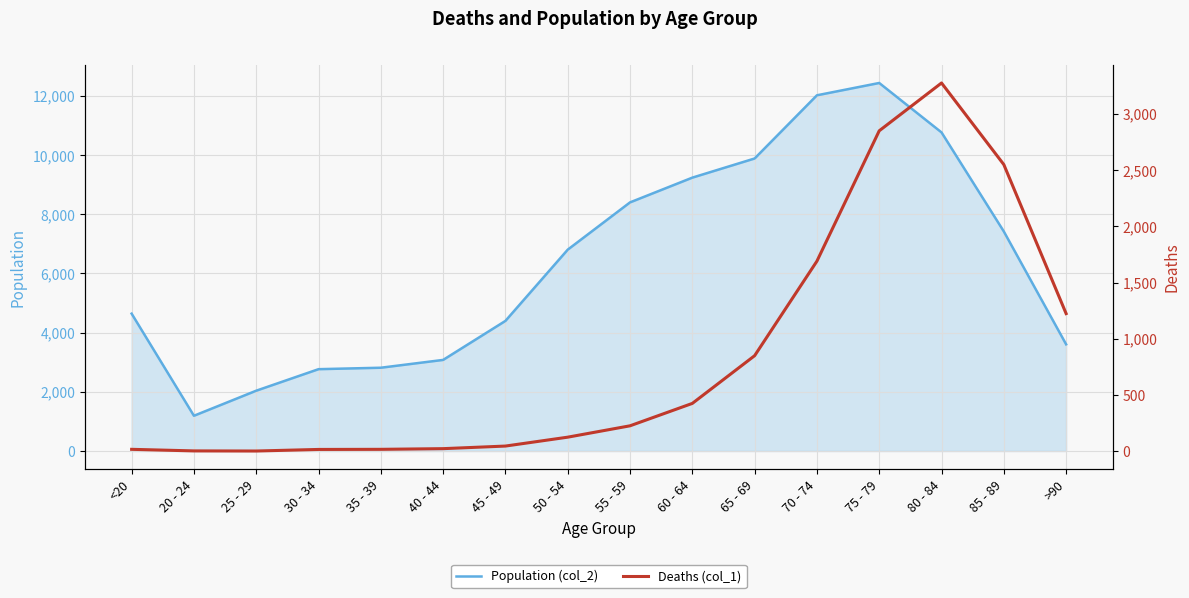

What is the sum of the Population (col_2) values at 25 - 29 and 80 - 84?

12802